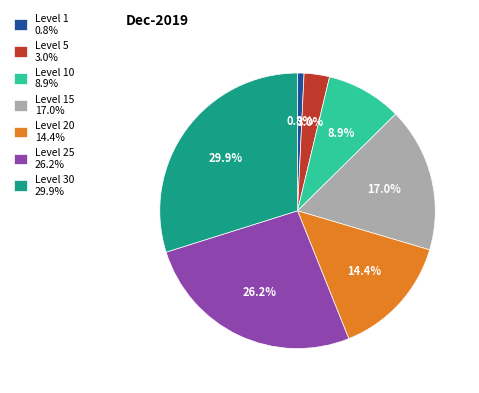

Is the sum of Level 10 8.9% and Level 1 0.8% greater than half?

No